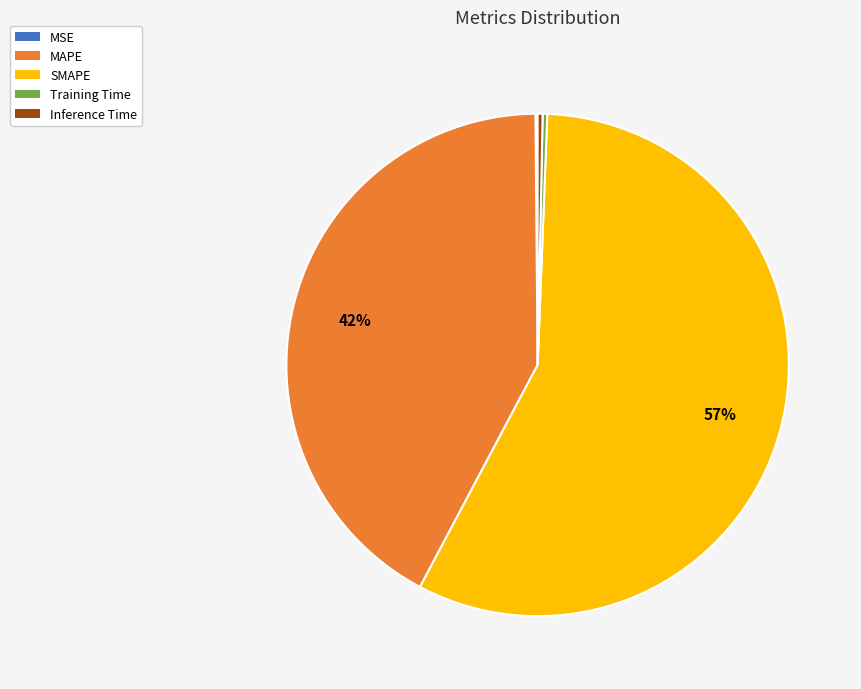

The MAPE slice represents 32% of the pie. True or false?

False